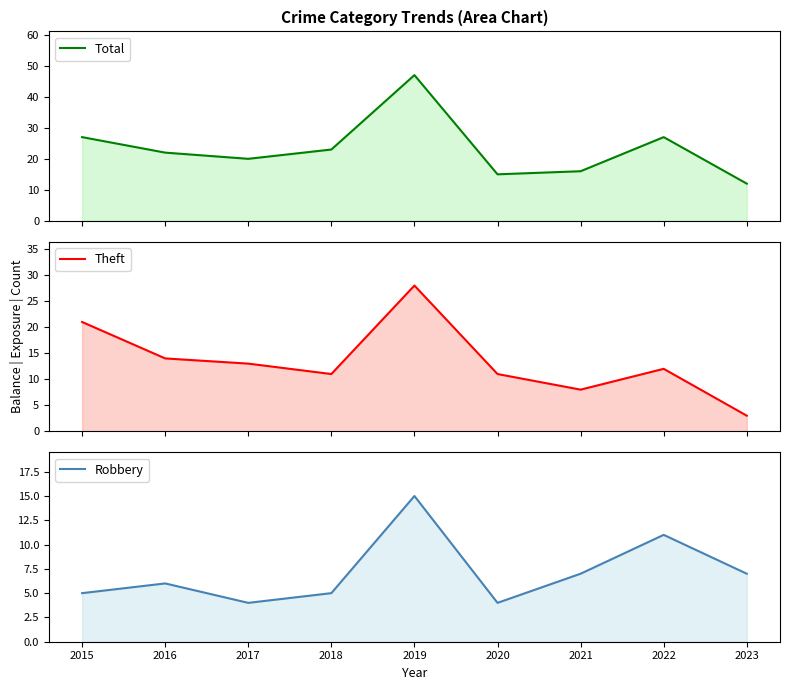

What is the value of the Robbery point at the 2nd from the left?

6